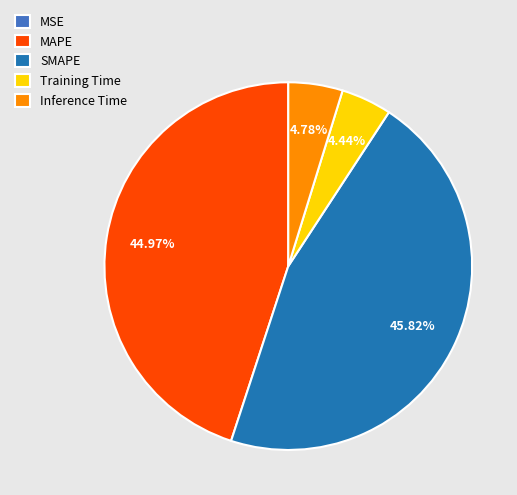

To the nearest percent, what percentage of the pie is Training Time?

4%